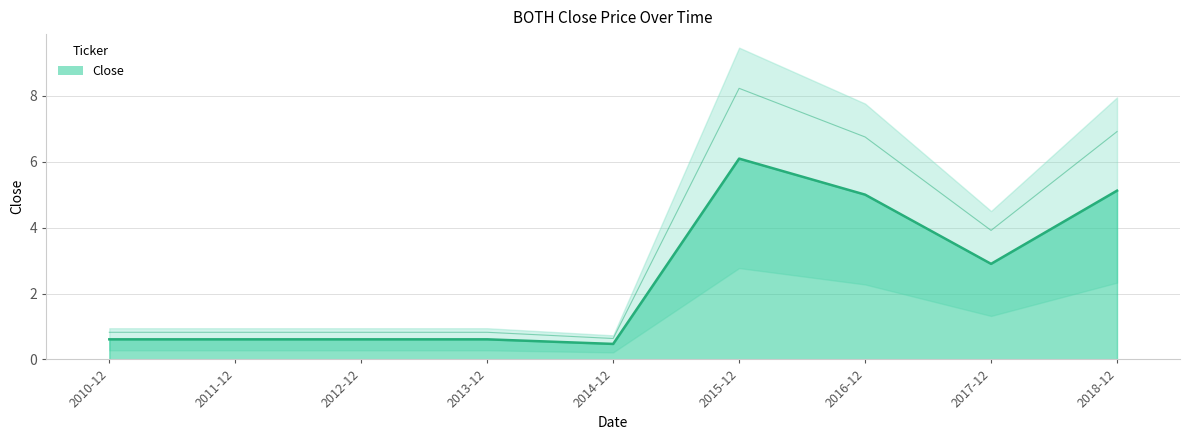

Reading left to right, list all the values displayed in this chart.

2010-12=0.6	2011-12=0.6	2012-12=0.6	2013-12=0.6	2014-12=0.5	2015-12=6.1	2016-12=5.0	2017-12=2.9	2018-12=5.1